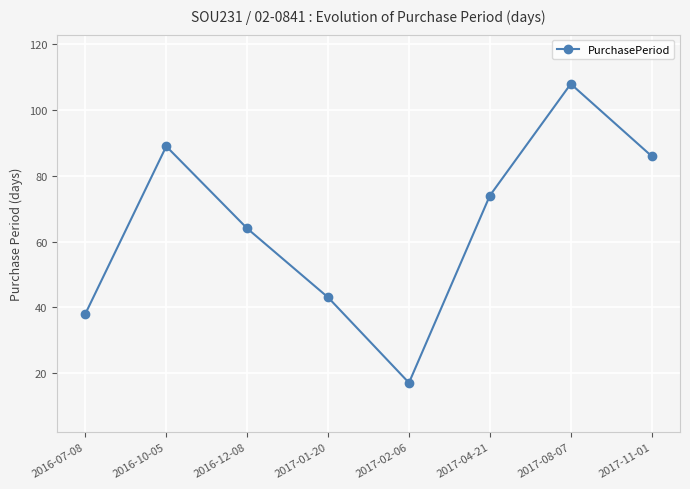

At which category does the chart reach its peak across all series?

2017-08-07